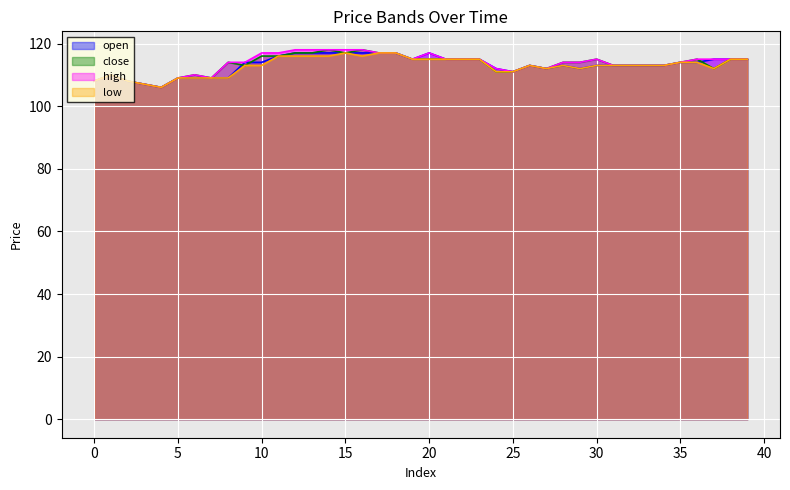

How many values in the open series are below 114?

20